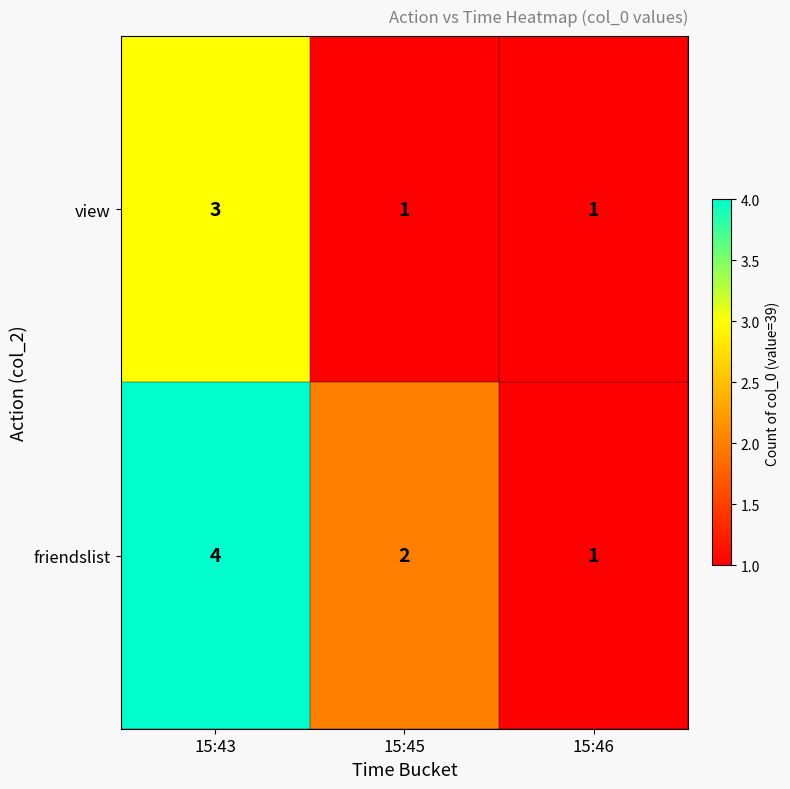

Which series changed the most between 15:43 and 15:46?

friendslist